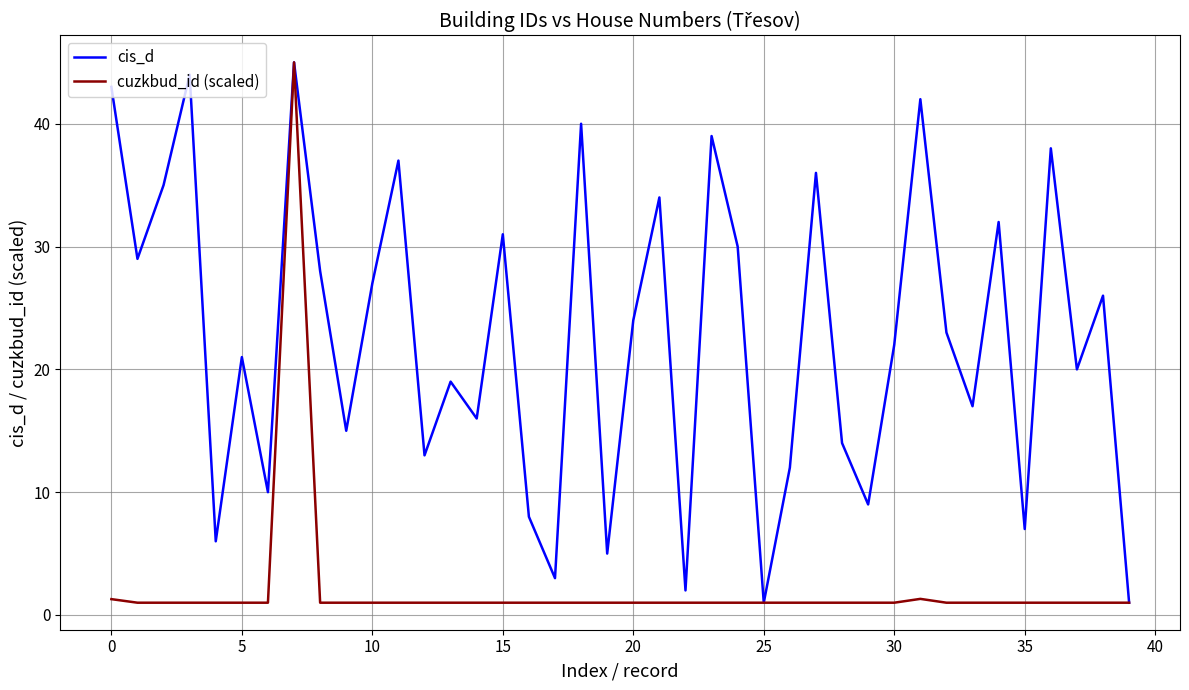

List the series in order of their overall mean, lowest first.

cuzkbud_id (scaled), cis_d